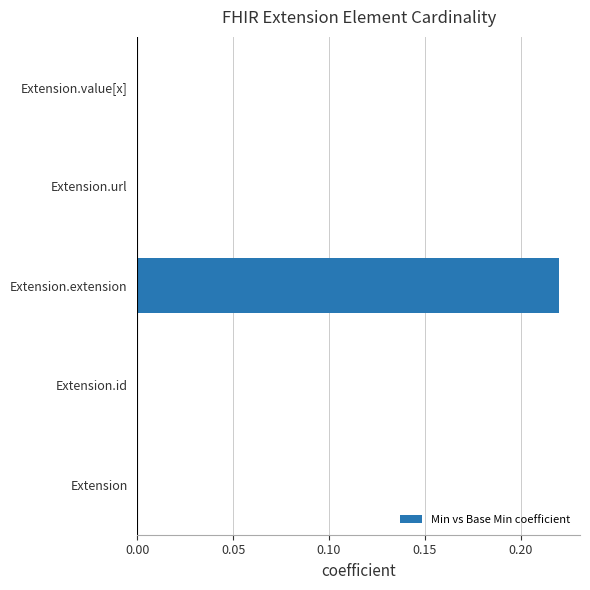

Which label corresponds to the largest value in the chart?

Extension.extension